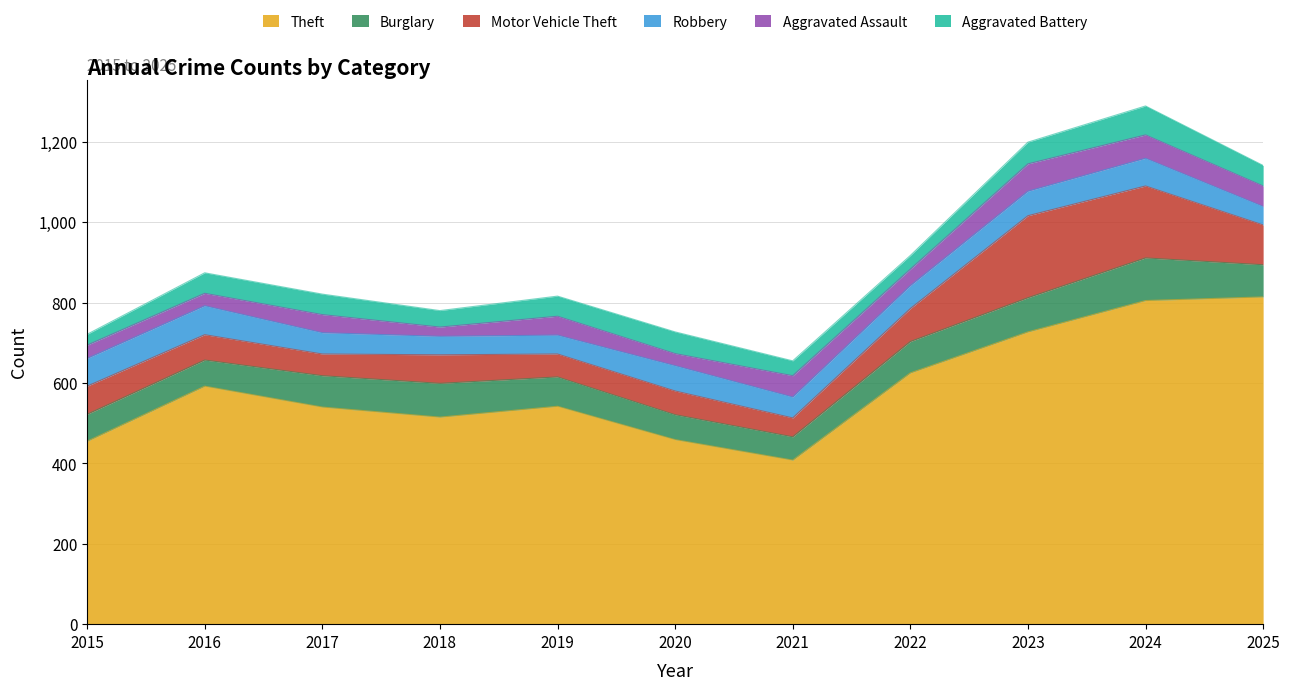

Which label corresponds to the smallest value in the chart?

2018